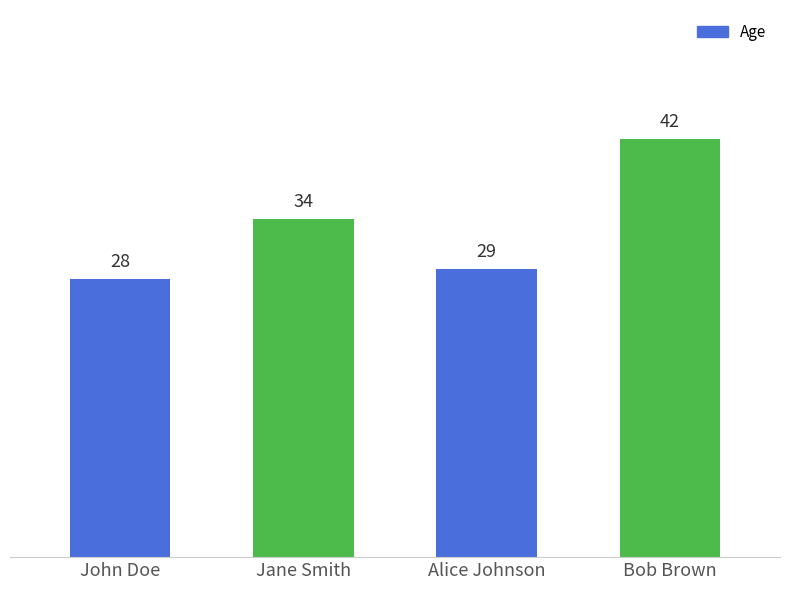

Reading left to right, list all the values displayed in this chart.

28	34	29	42